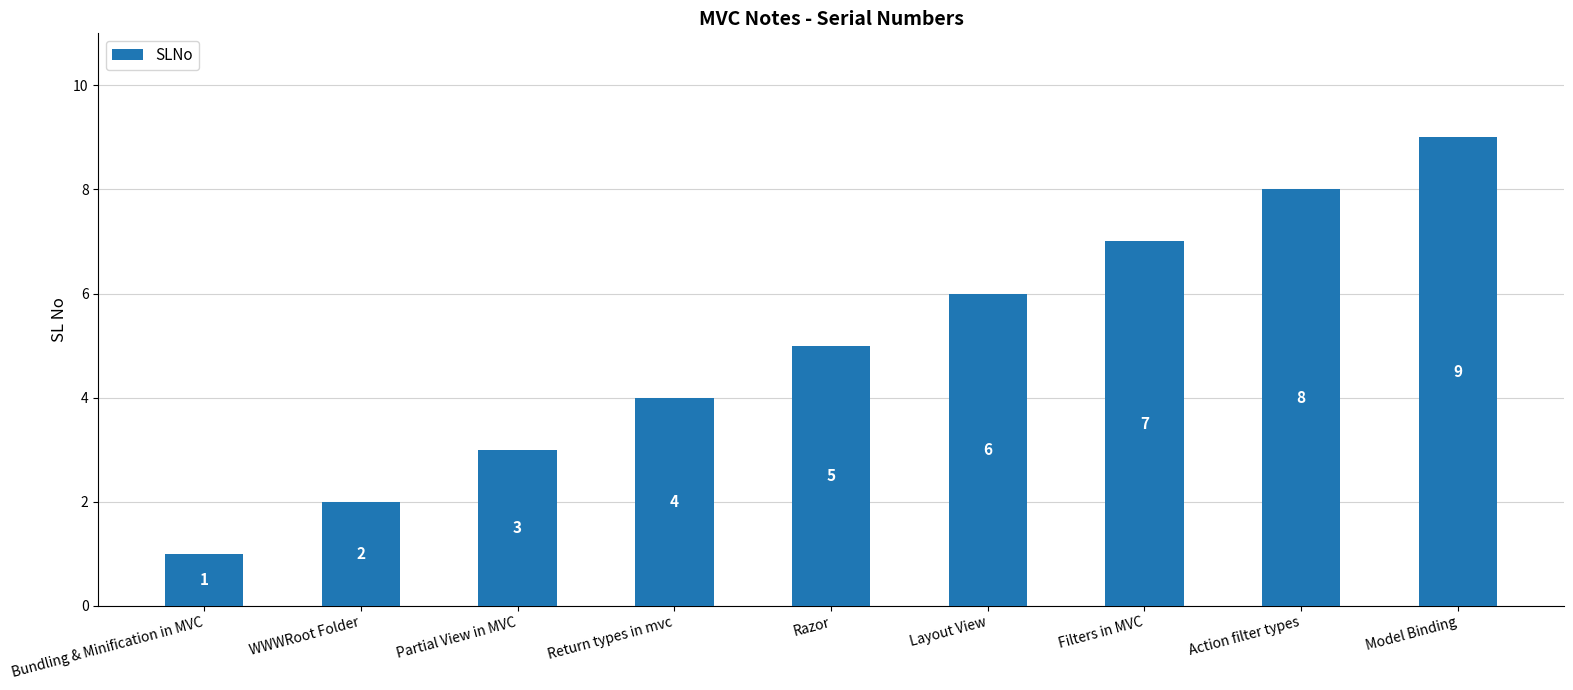

Which has a higher value, Model Binding or Razor?

Model Binding